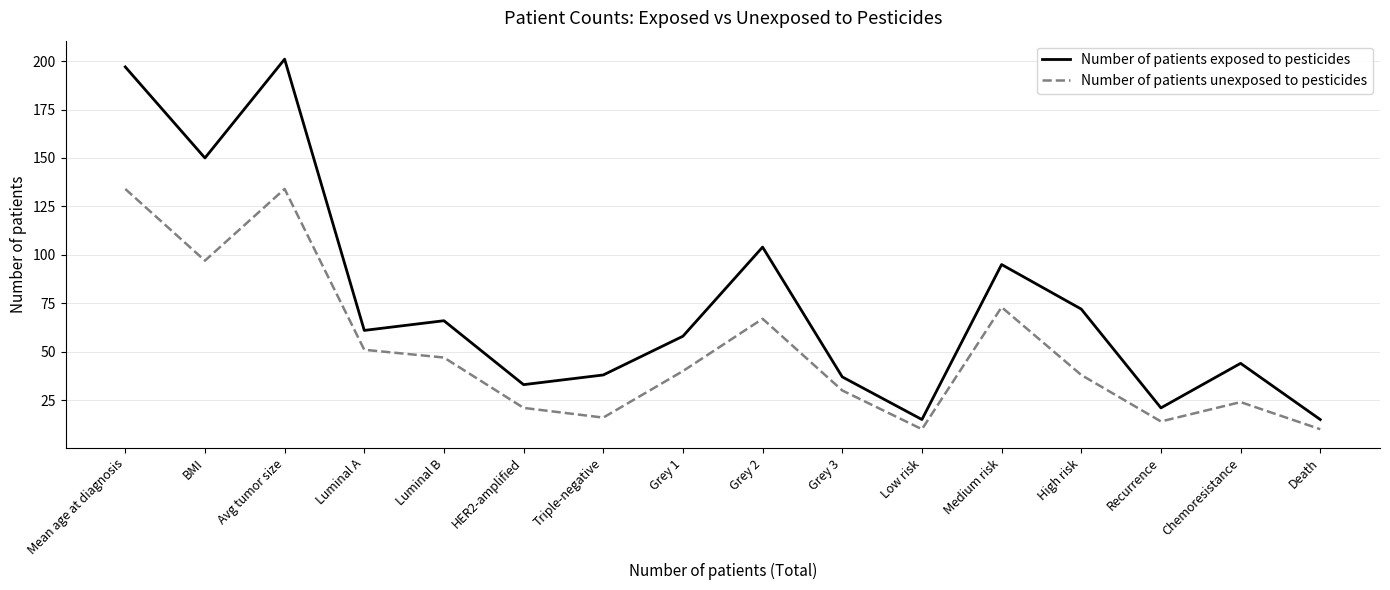

Does the chart have visible grid lines?

Yes